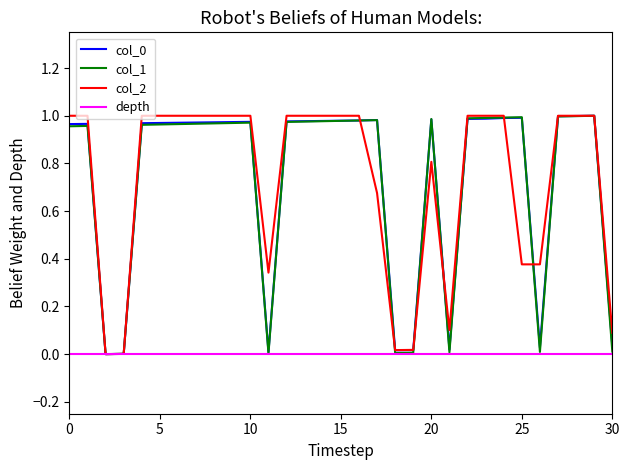

How many lines are shown in the chart?

4